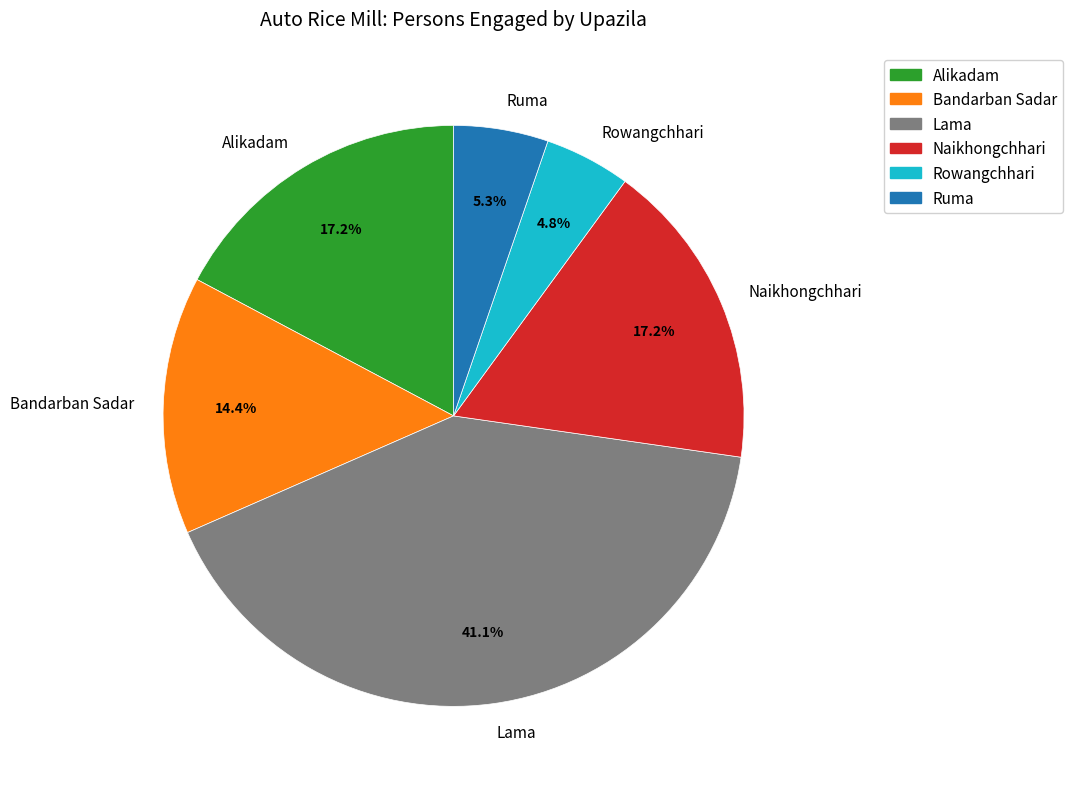

Which has a higher value, Alikadam or Lama?

Lama